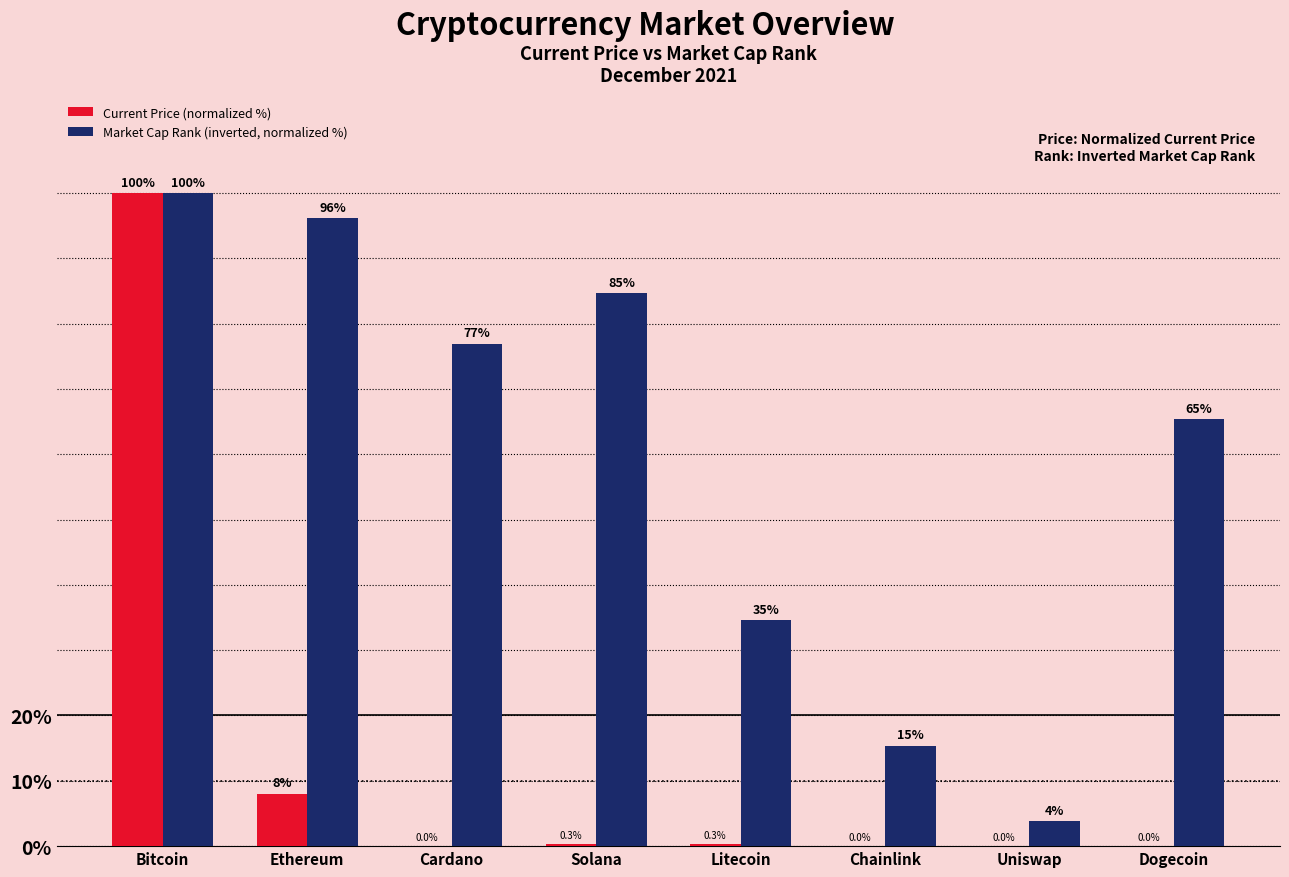

What is the maximum value for Current Price (normalized %)?

100.0